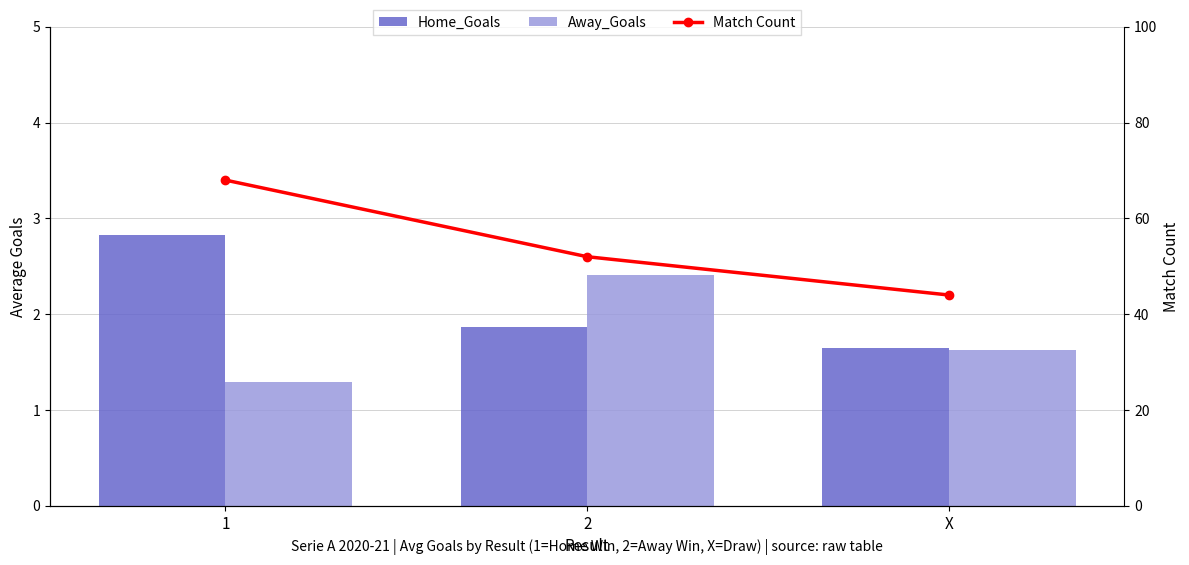

What is the value of the Home_Goals bar at the 3rd from the left?

1.6